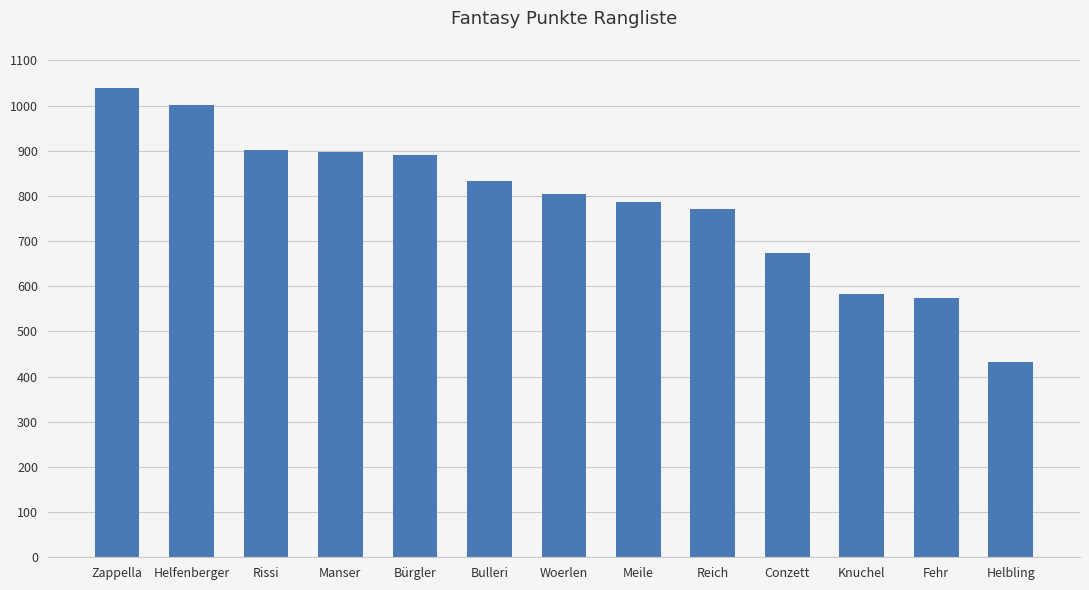

What is the label of the 3rd bar from the left?

Rissi